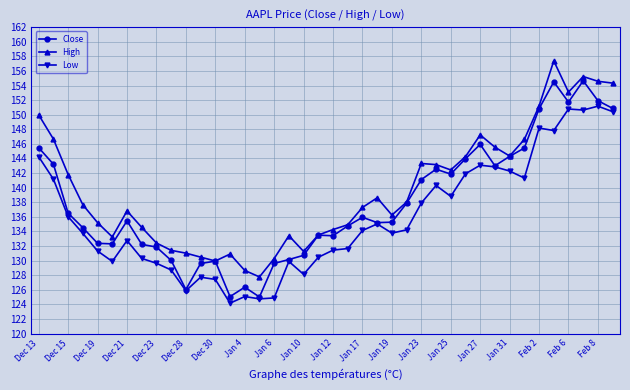

What is the value of the Close point at the 31st from the left?

145.9